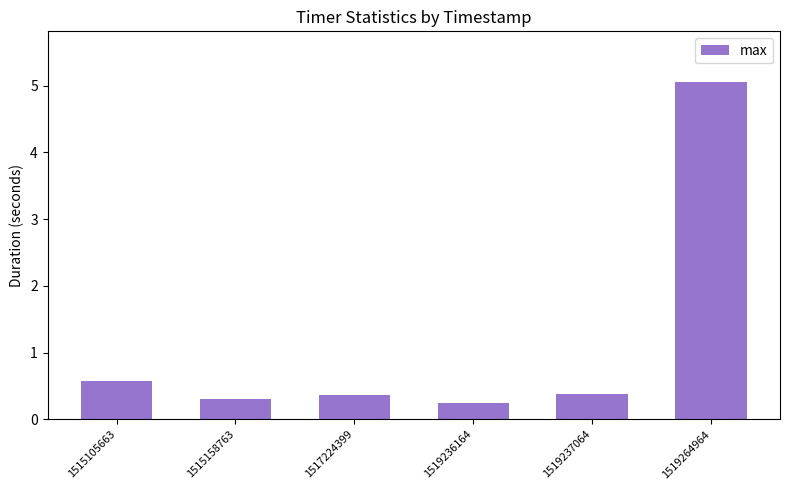

True or false: the data shows 0.4 at 1519237064.

True